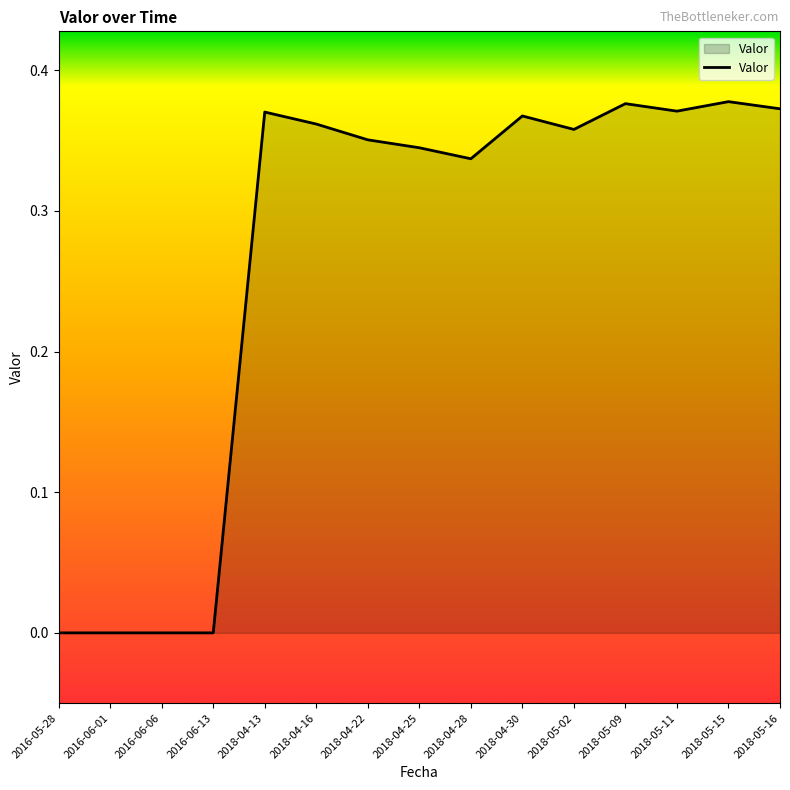

The chart shows a value of 0.2 at 2016-06-13. True or false?

False